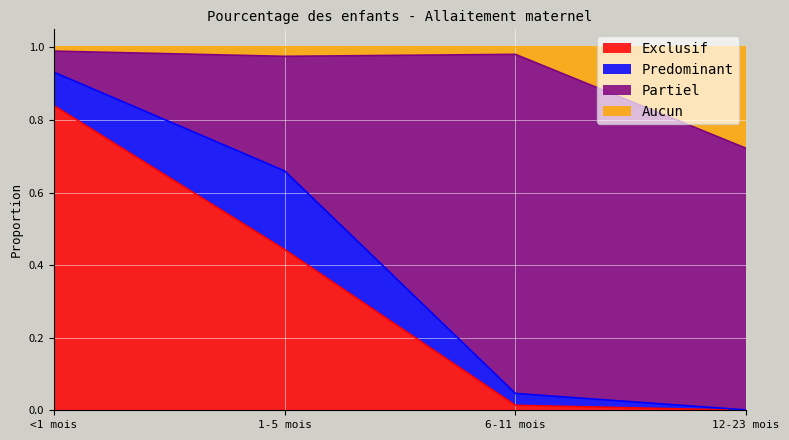

What is the label of the 2nd point from the right?

6-11 mois